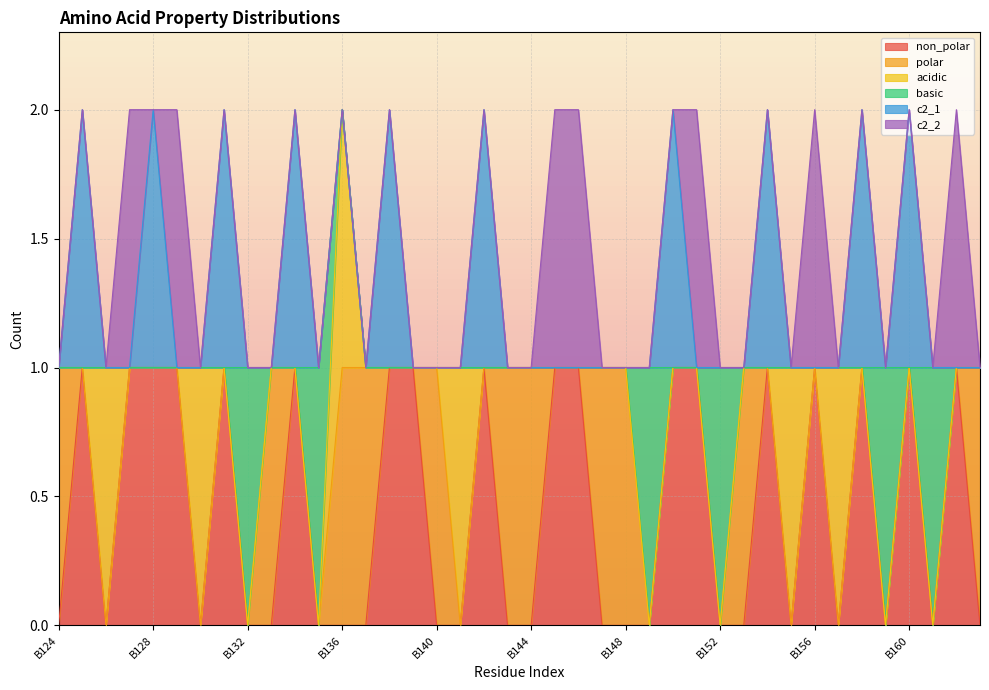

What is the sum of all non_polar values?

18